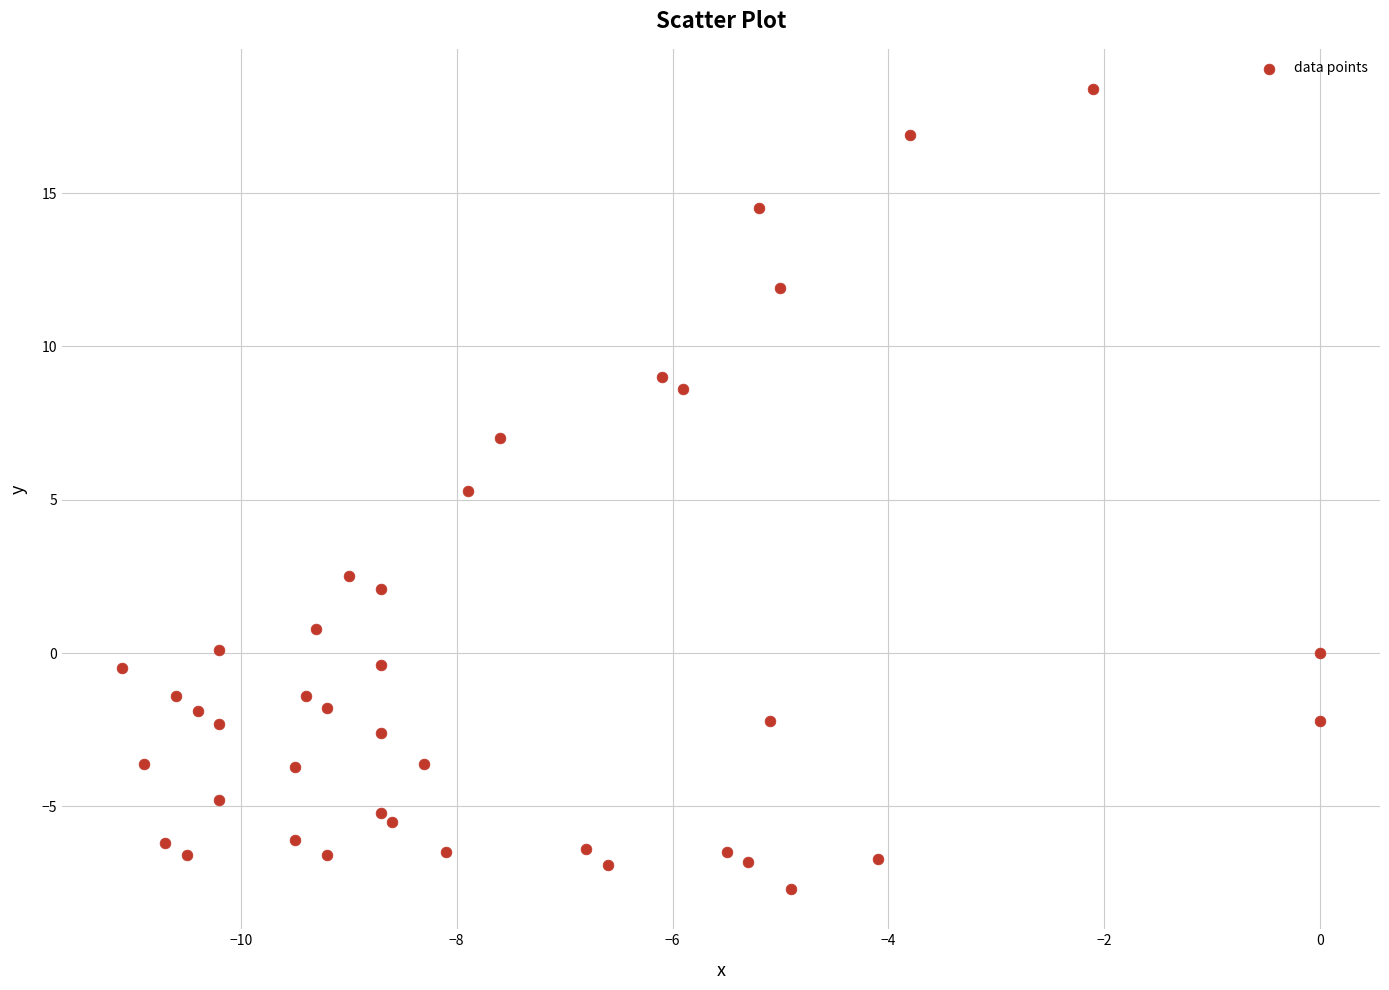

What Y value in the scatter plot is closest to 5?

5.3